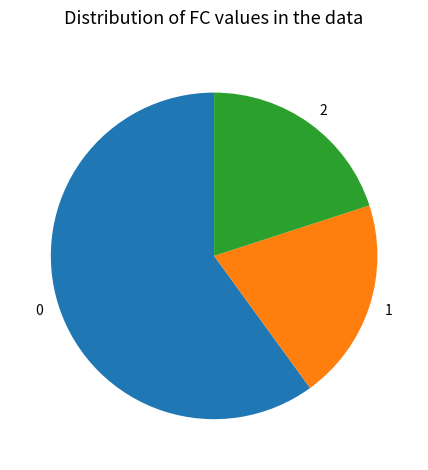

True or false: 0 accounts for 60% of the total.

True